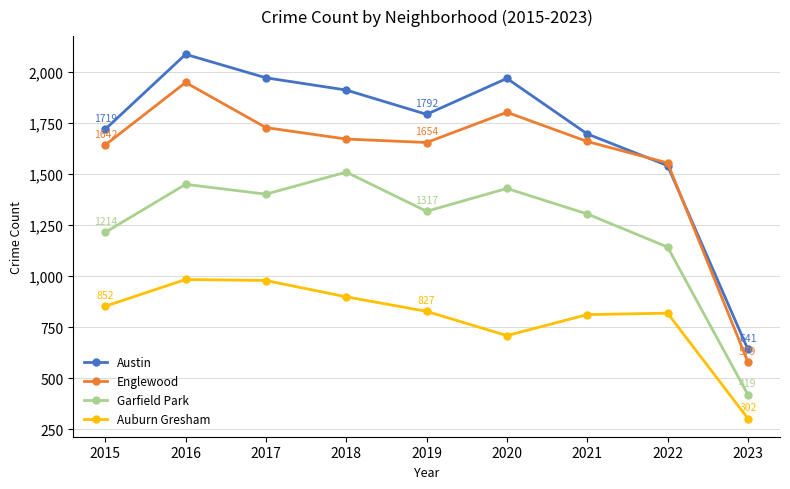

At which label is Englewood closest to 1263?

2022